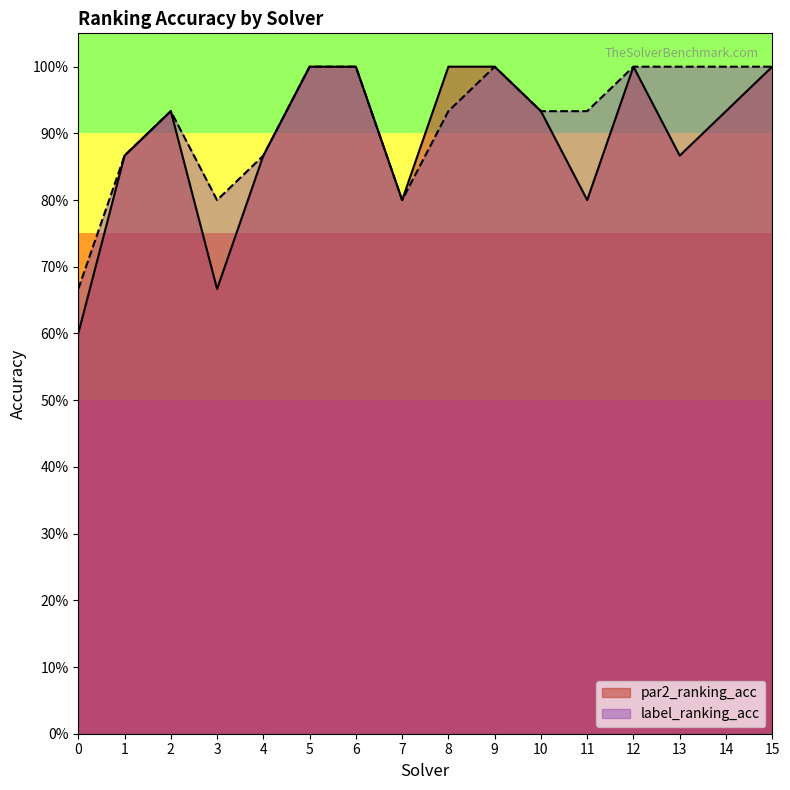

The value of label_ranking_acc at 9 is 1.0. True or false?

True